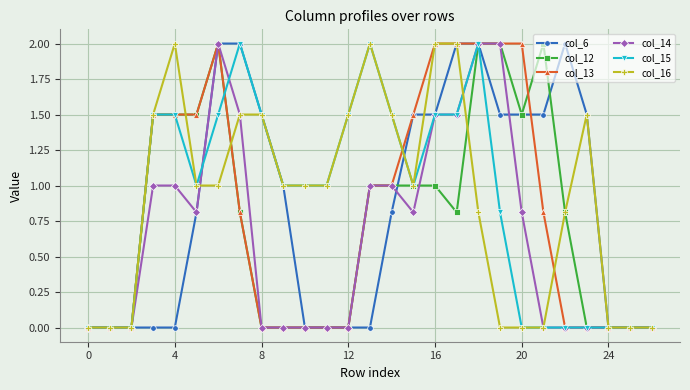

How many lines are shown in the chart?

6